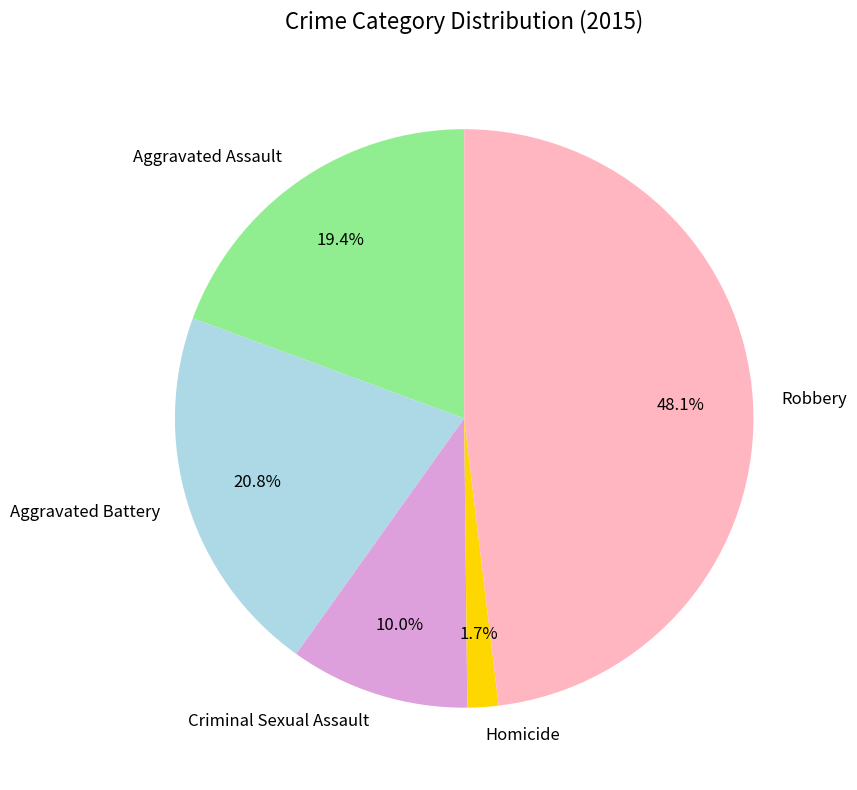

To the nearest percent, what portion does Homicide represent?

2%